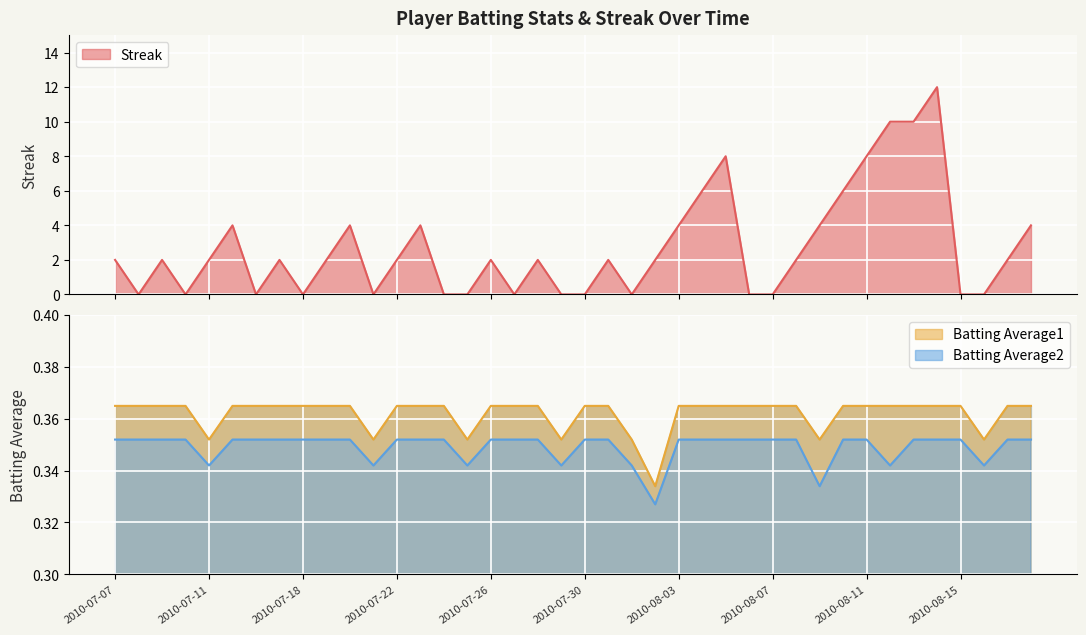

The value of Batting Average1 at 2010-08-15 is 0.1. True or false?

False